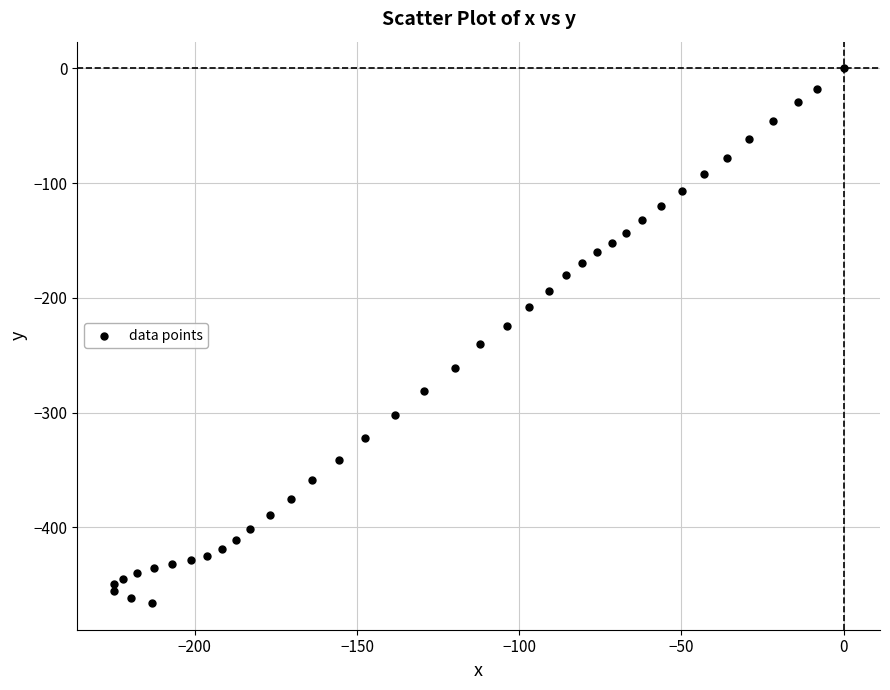

What is the range of Y values (max minus min)?

465.9